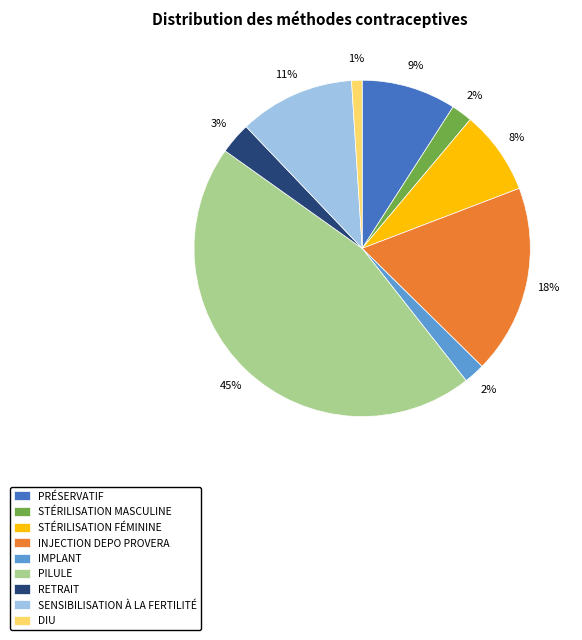

Is there a majority slice in this chart?

No